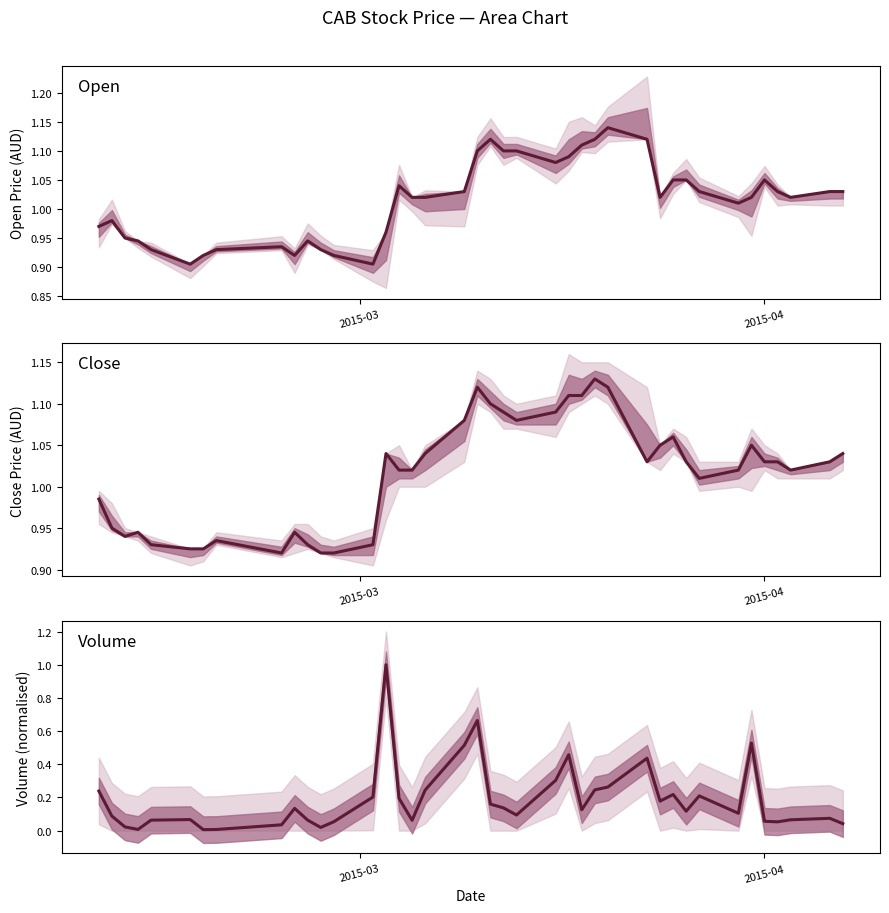

Rank the series by their maximum value, from lowest to highest.

Volume, Close, Open